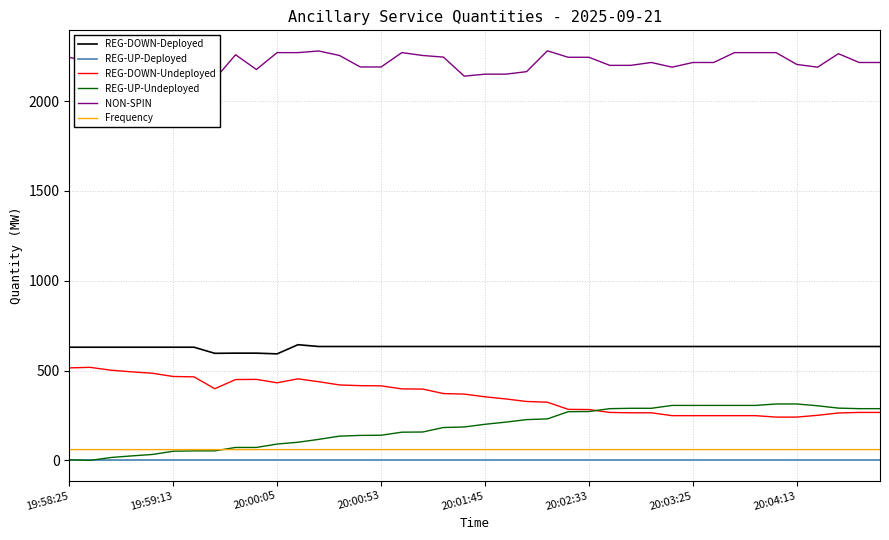

At which category is the sum across all series the highest?

23